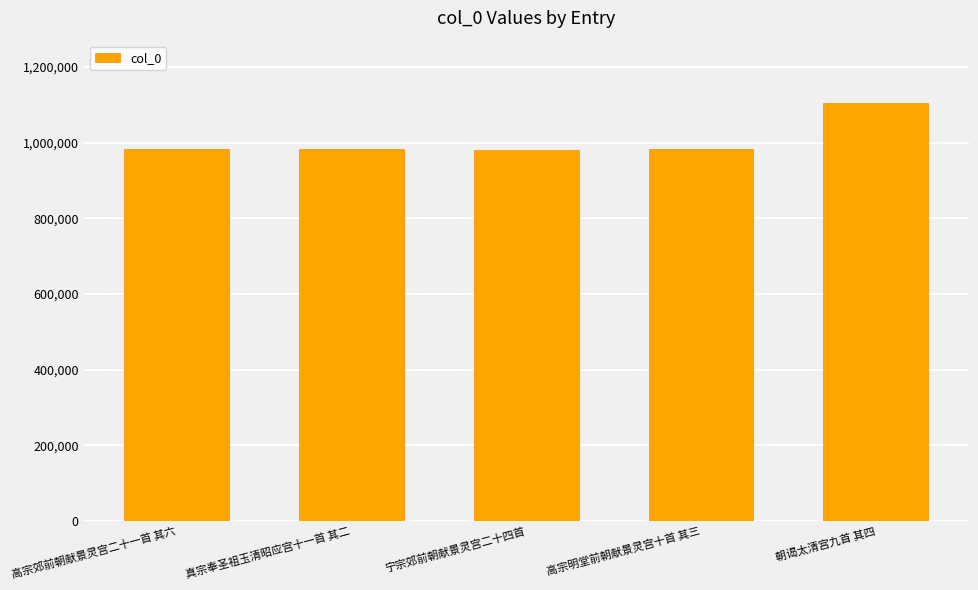

What is the sum of all values?

5031951